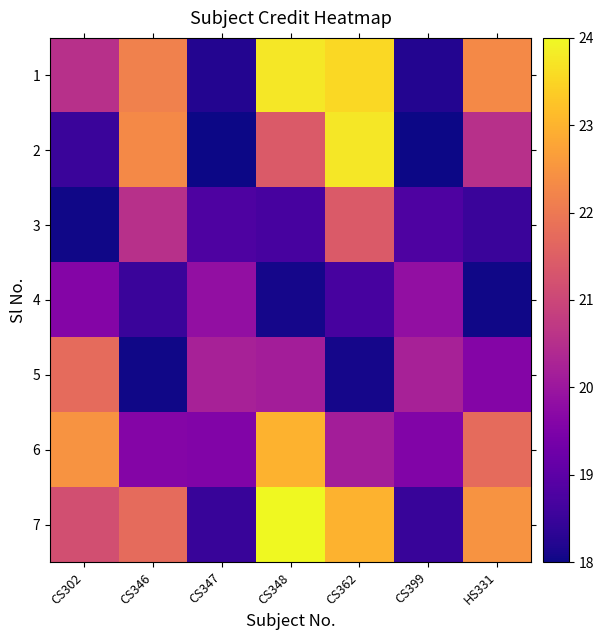

At how many categories does at least one series exceed 21?

5